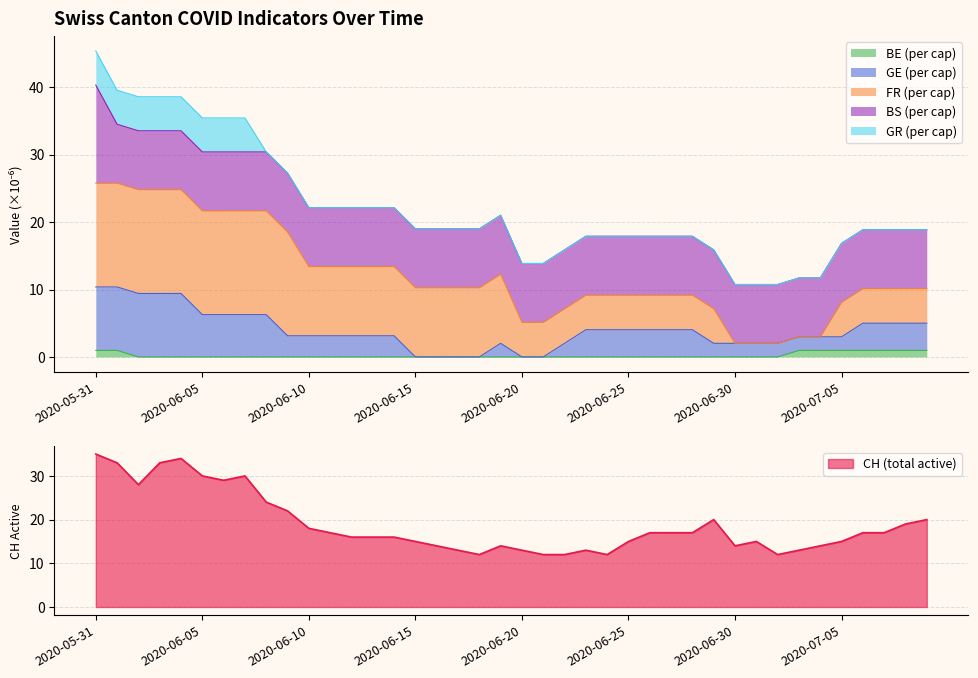

What is the maximum value for BE (per cap)?

1.0